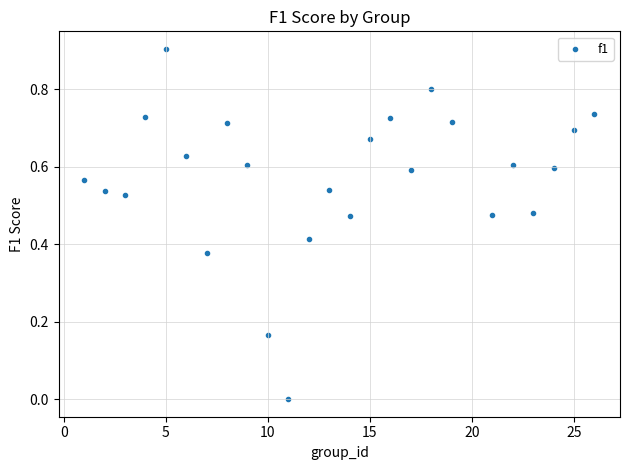

What is the range of Y values (max minus min)?

0.9